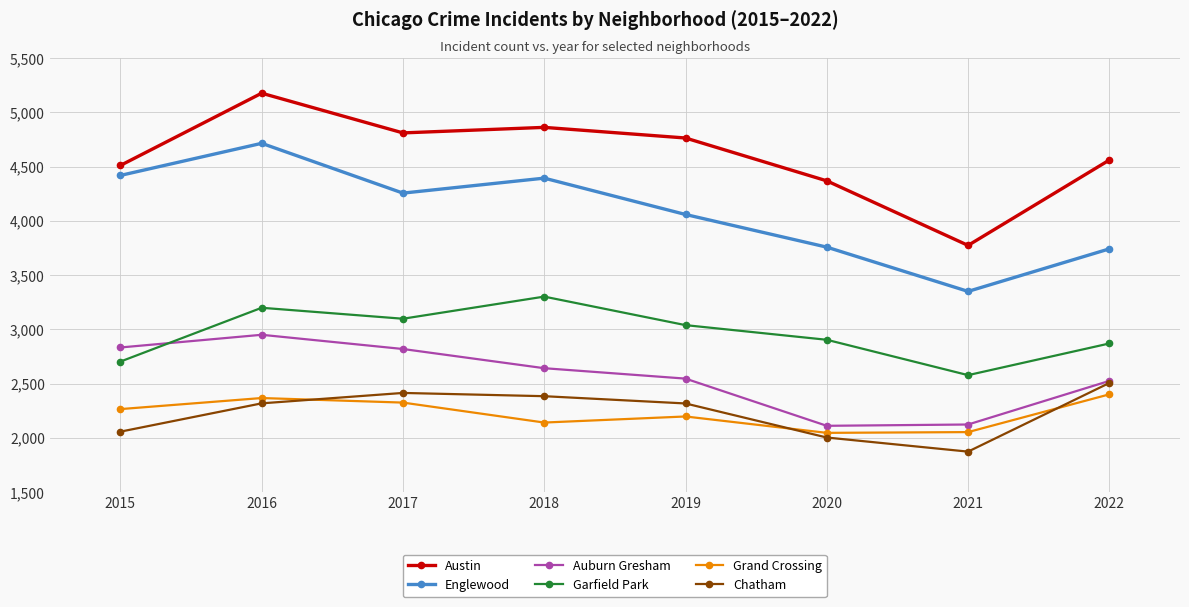

What is the sum of the Chatham values at 2022 and 2018?

4890